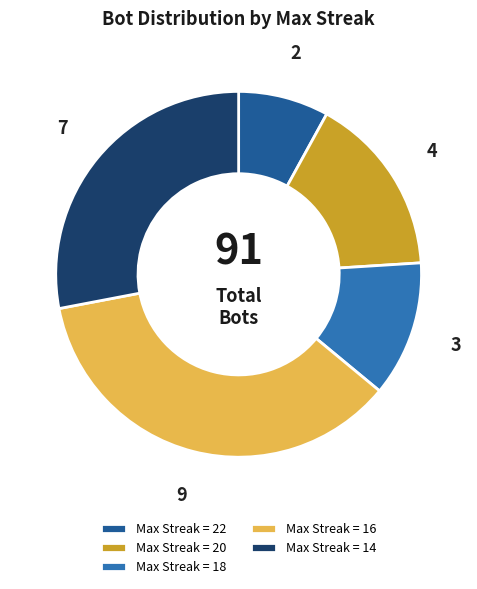

Does any single category account for the majority?

No